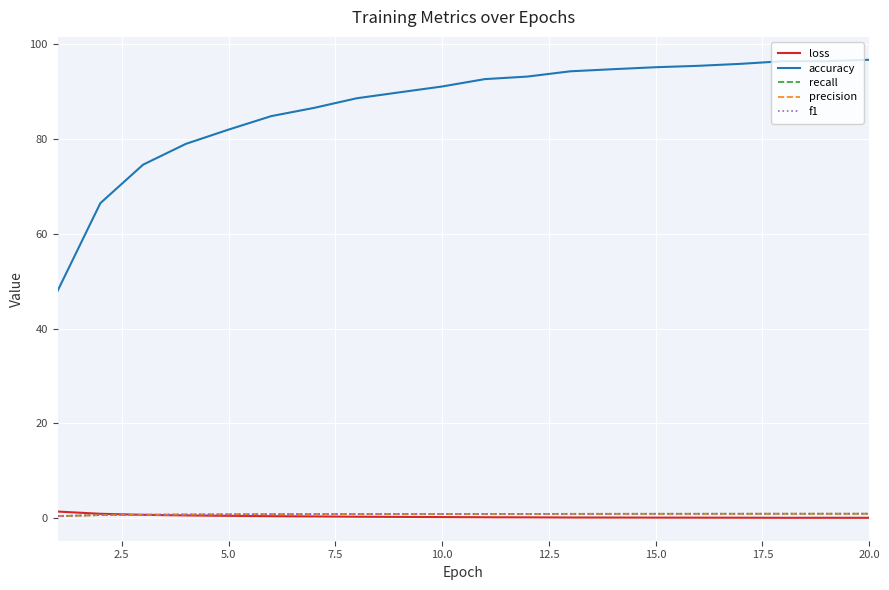

True or false: accuracy and recall intersect in this chart.

False